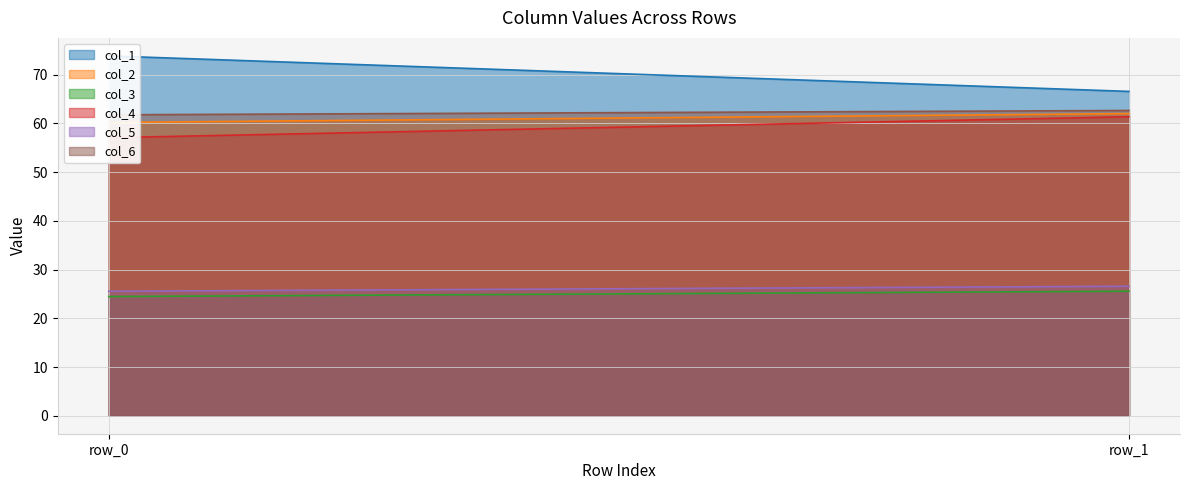

Rank the categories by col_2 value from lowest to highest.

row_0, row_1